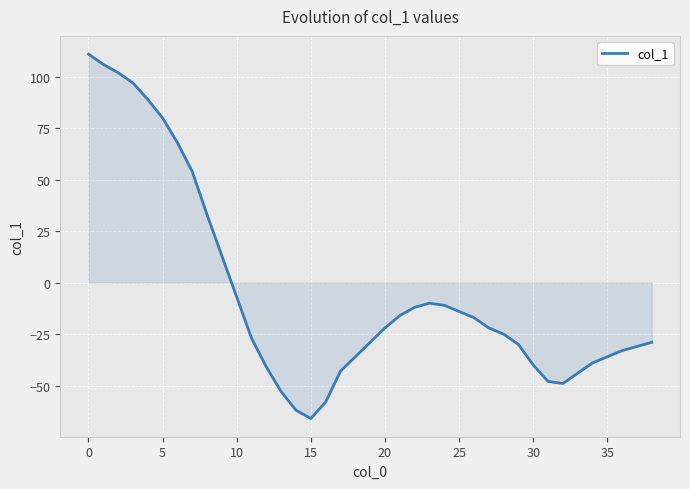

How many lines are shown in the chart?

1